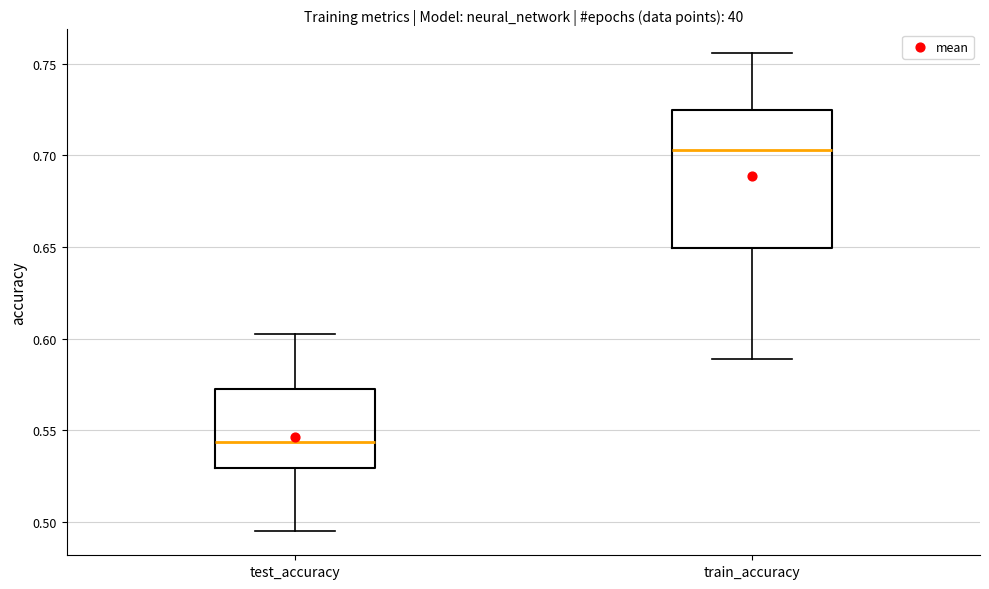

Which box has the highest median line?

train_accuracy